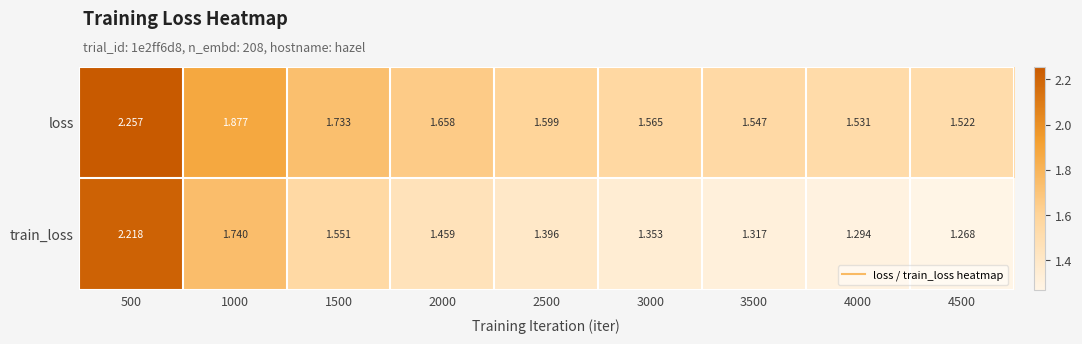

Which series changed the most between 3000 and 3500?

train_loss